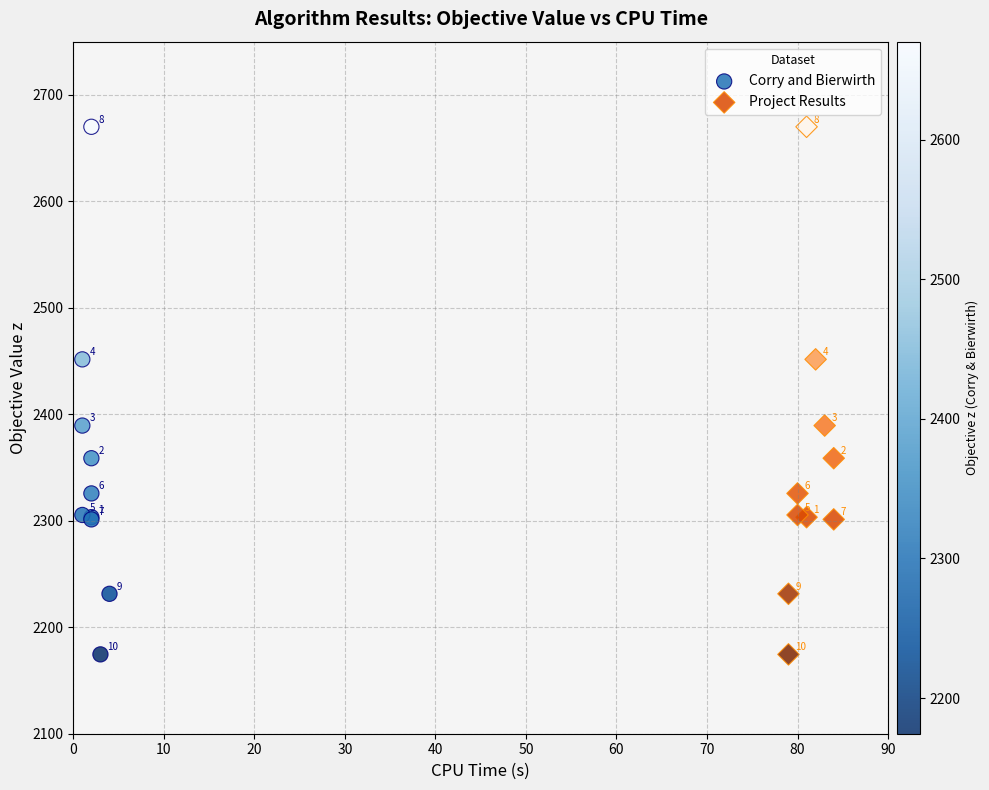

Which series contains the lowest Y value?

Corry and Bierwirth